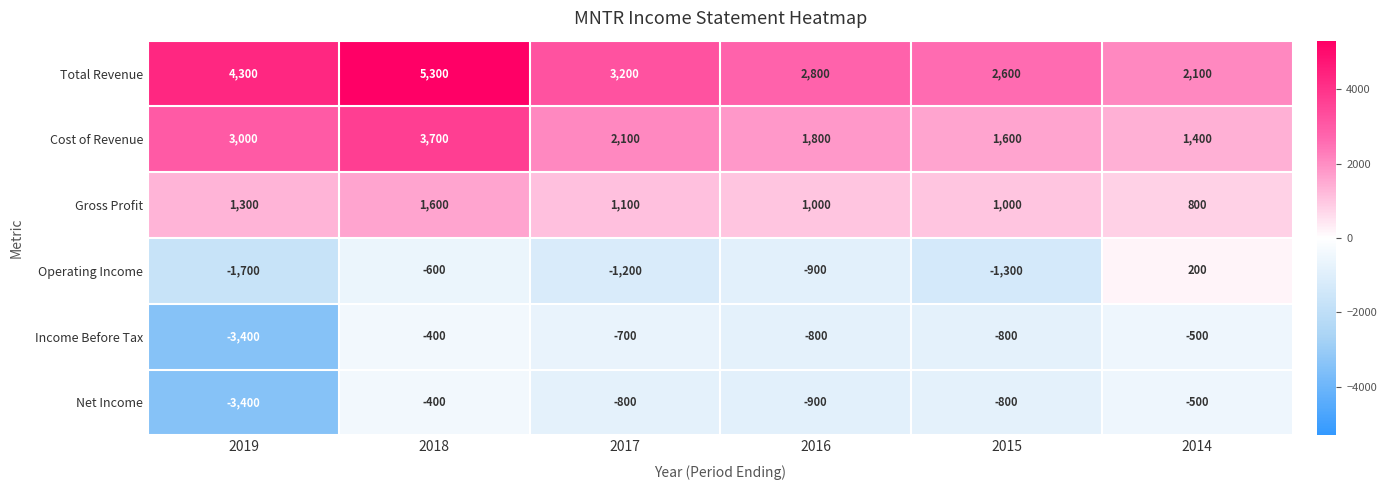

How many data points in Gross Profit are less than 1100?

3